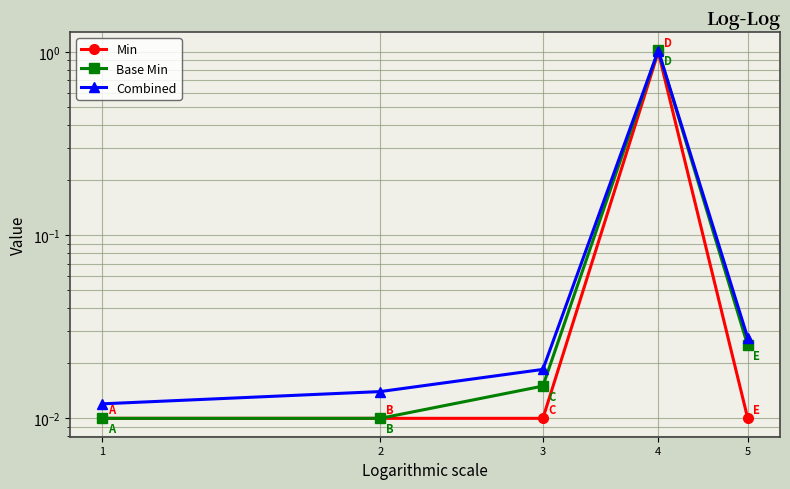

Does the chart display data point markers on the line(s)?

Yes